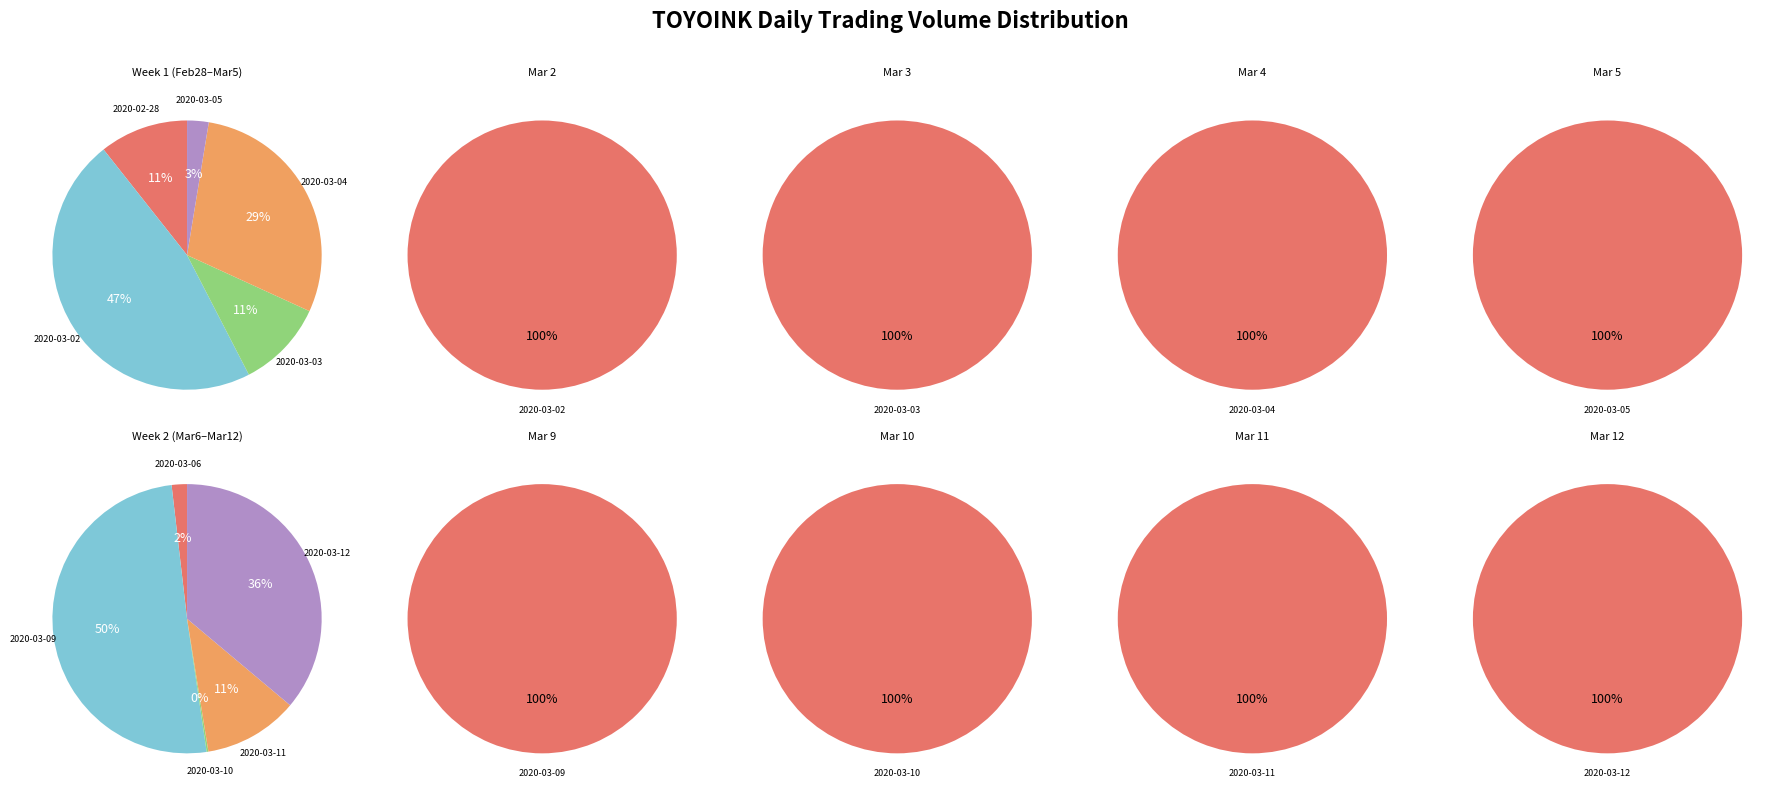

Does 2020-03-02 represent more than half of the total?

No